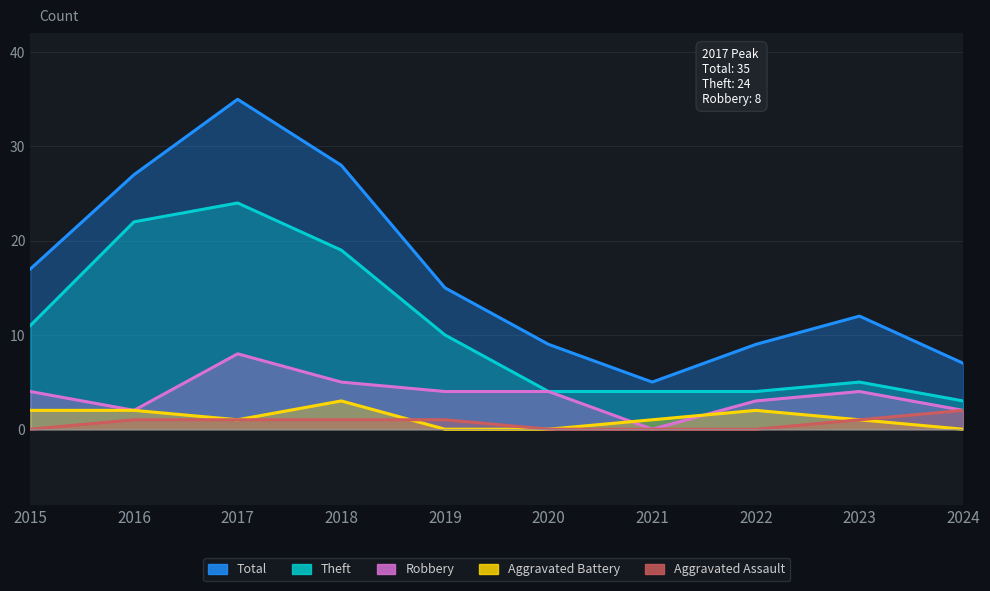

What is the highest value of the Theft series?

24